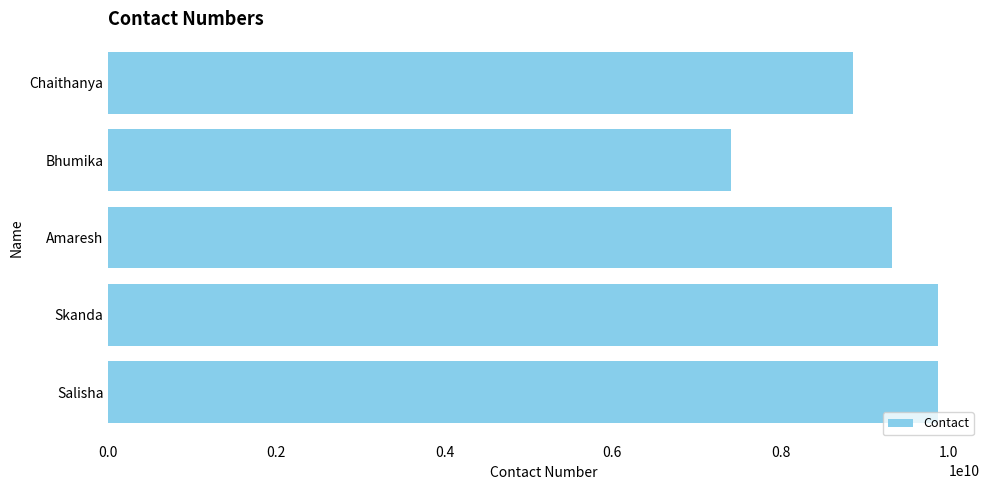

What is the difference between the maximum and minimum values?

2469511041